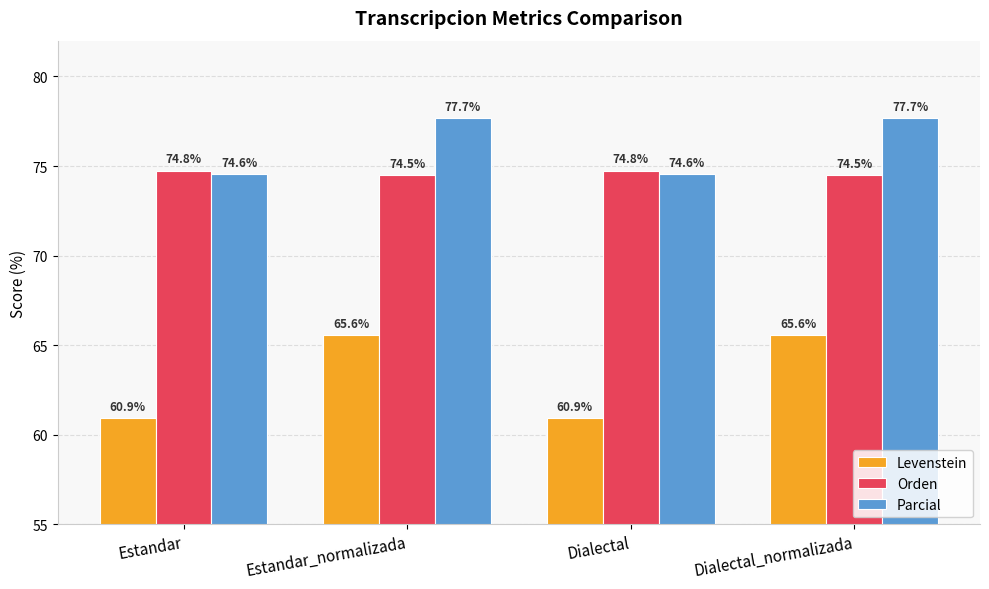

List the series in order of their peak value, lowest first.

Levenstein, Orden, Parcial